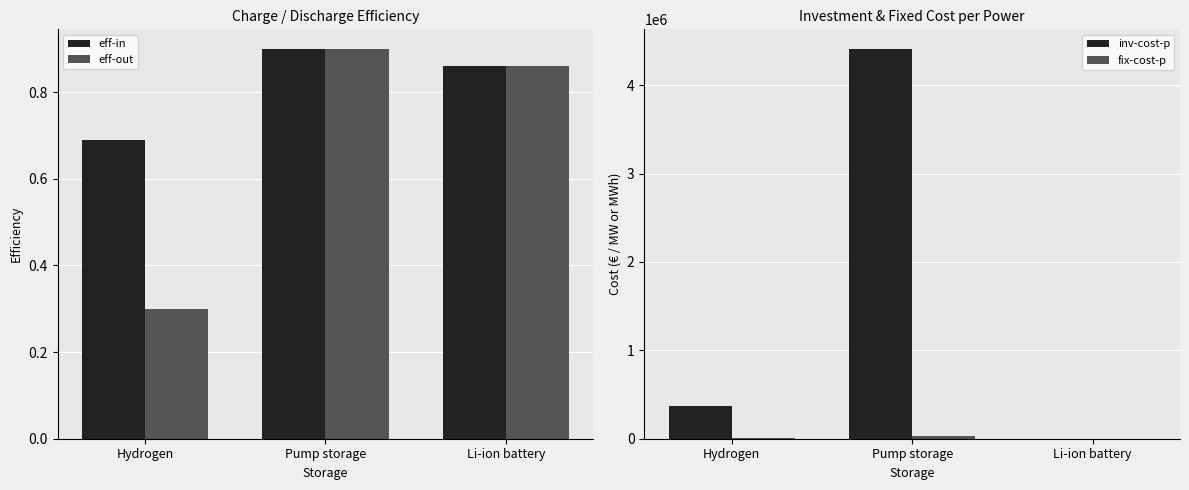

How many values in fix-cost-p are above zero?

2